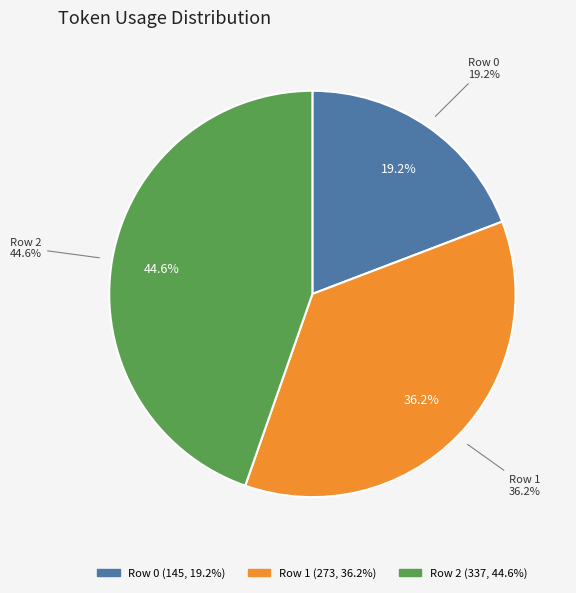

Is it true that Row 0 is 19% of the pie?

True